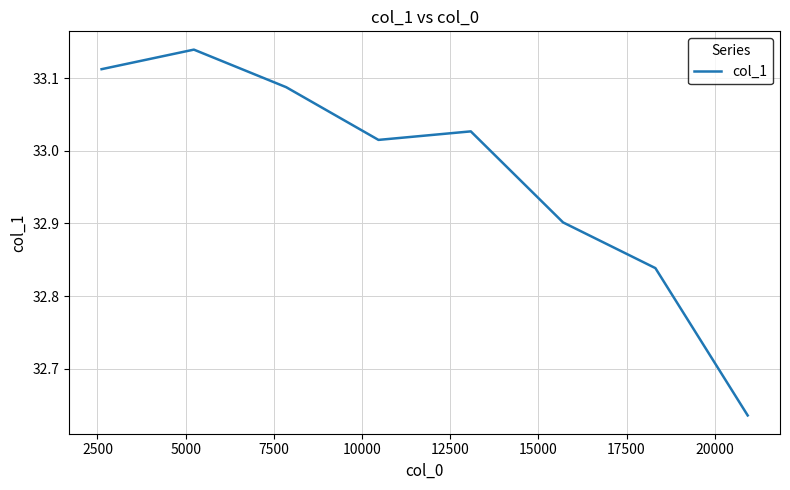

What is the difference between the maximum and minimum values?

0.5